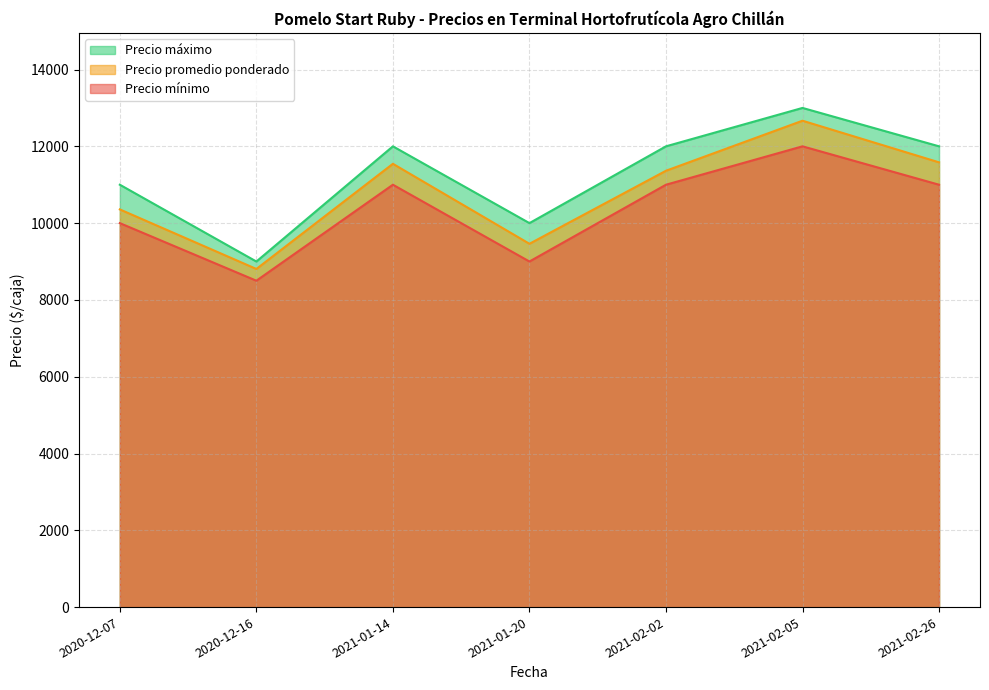

True or false: Precio mínimo and Precio promedio ponderado intersect in this chart.

False